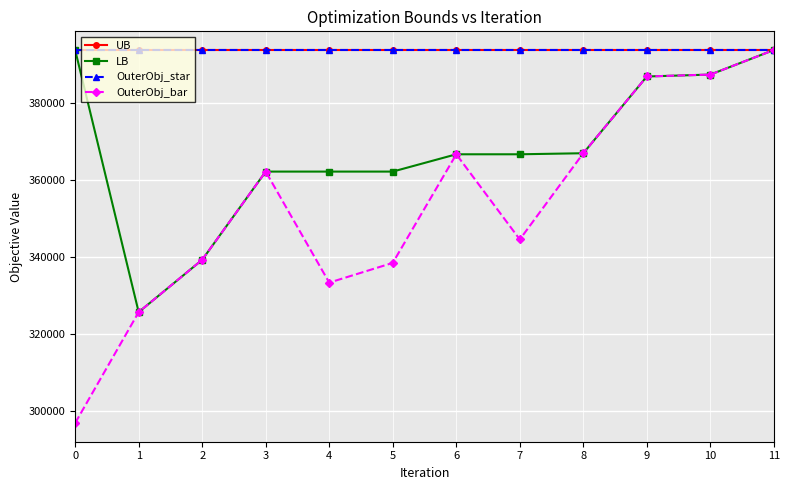

What is the value of the OuterObj_star point at the 7th from the left?

393677.0